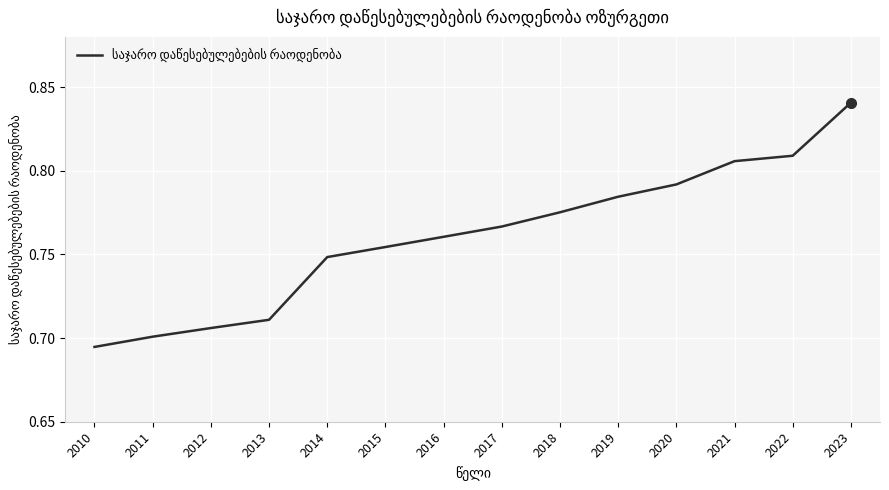

Between 2013 and 2016, which is larger?

2016